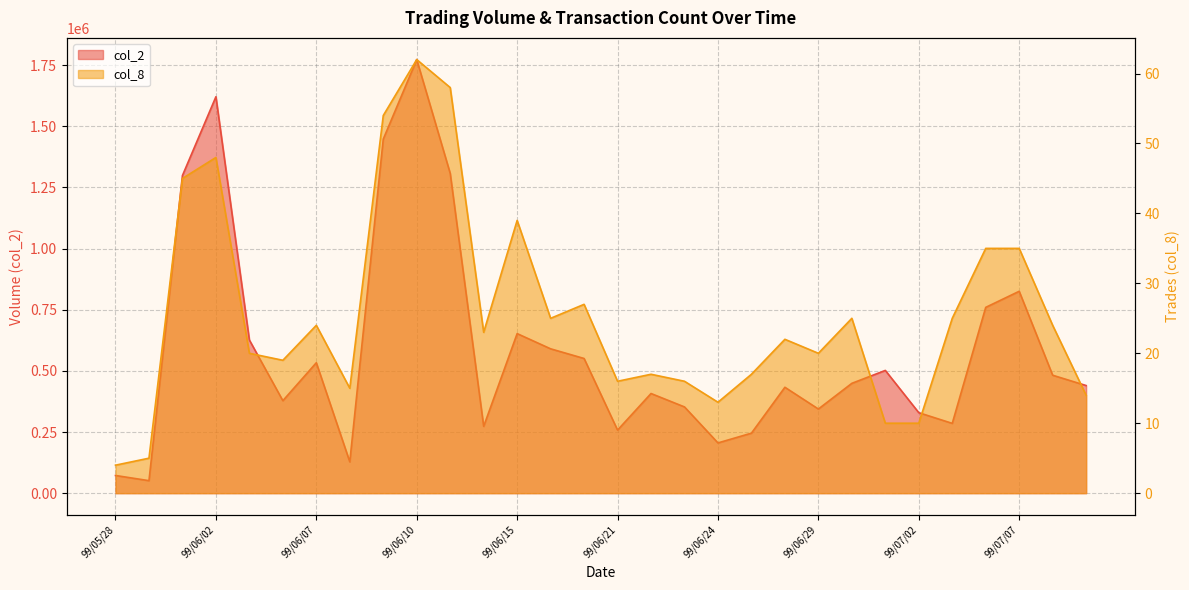

True or false: col_2 has more than 0 points higher than both neighbors.

True